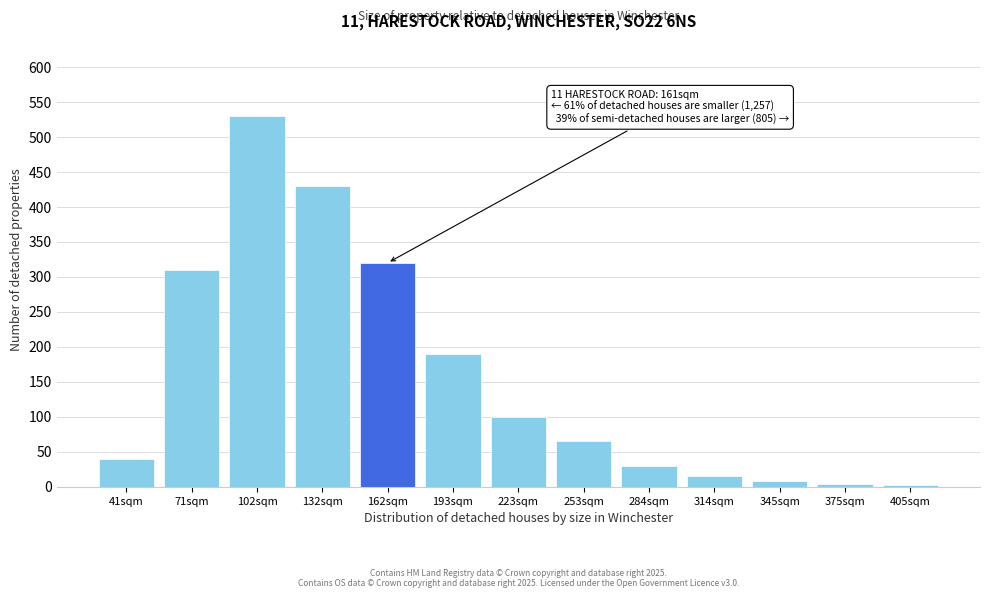

Approximately how many times larger is the value at 71sqm compared to 284sqm?

10.3